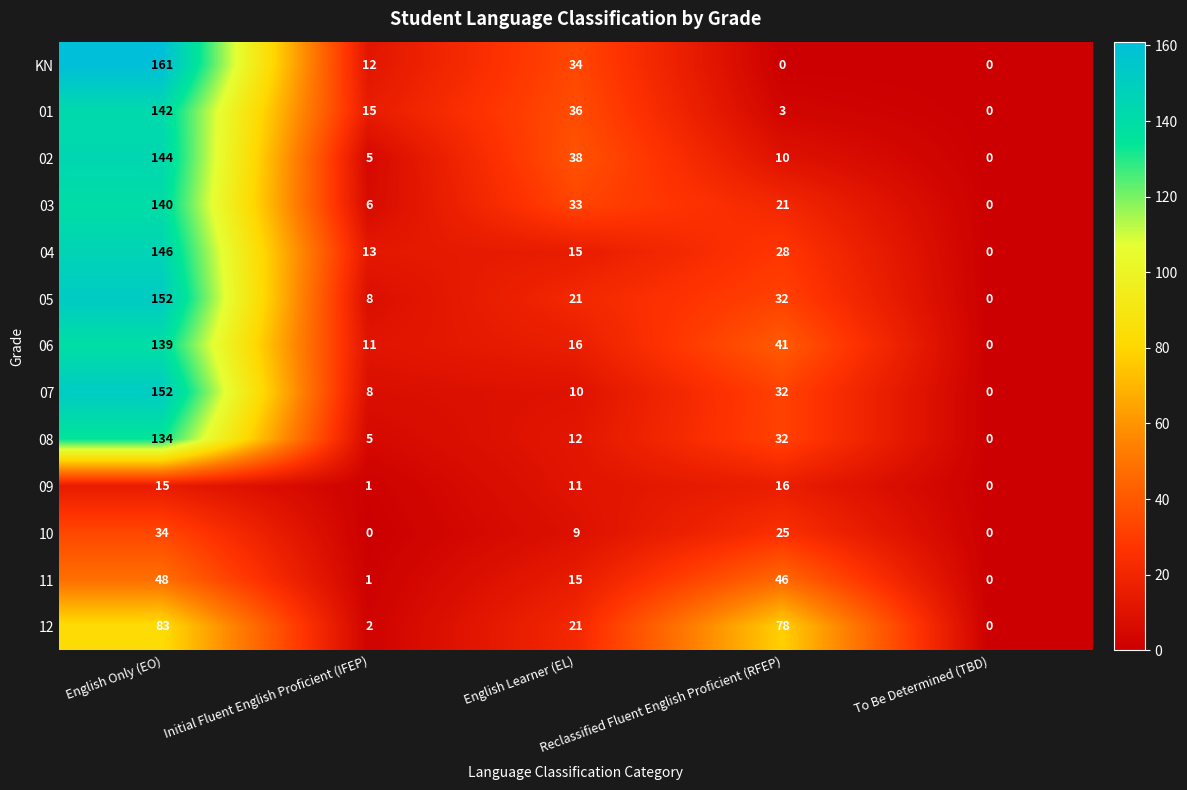

What is the difference between the maximum and minimum values in the 04 series?

146